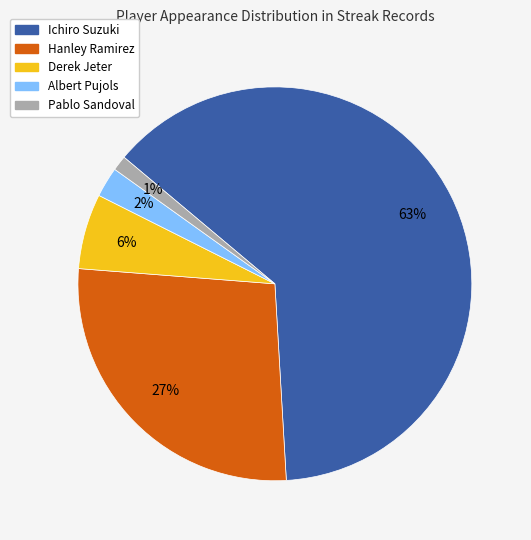

Is it true that Ichiro Suzuki is 63% of the pie?

True